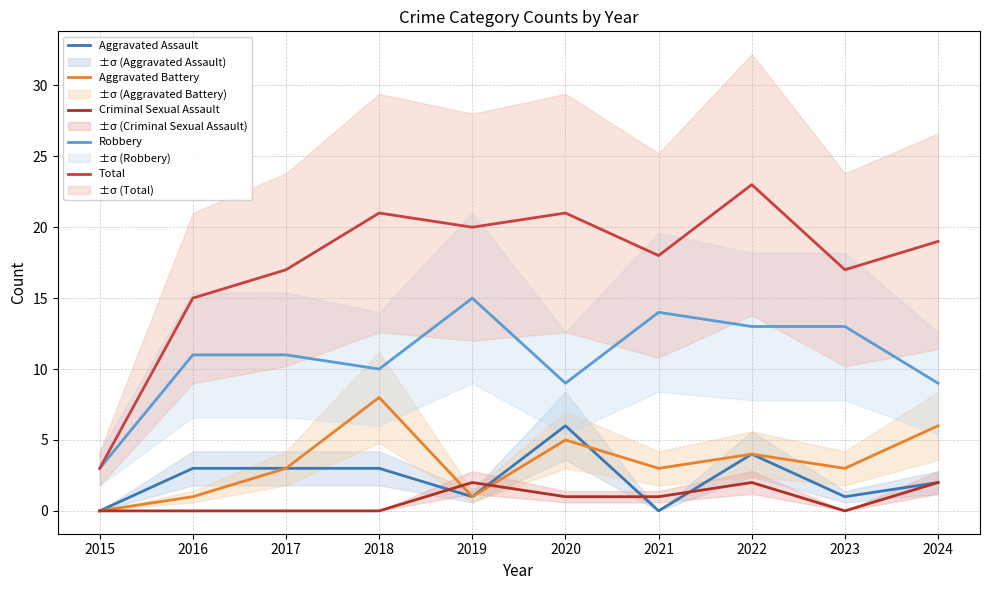

How many categories are shown in the chart?

10